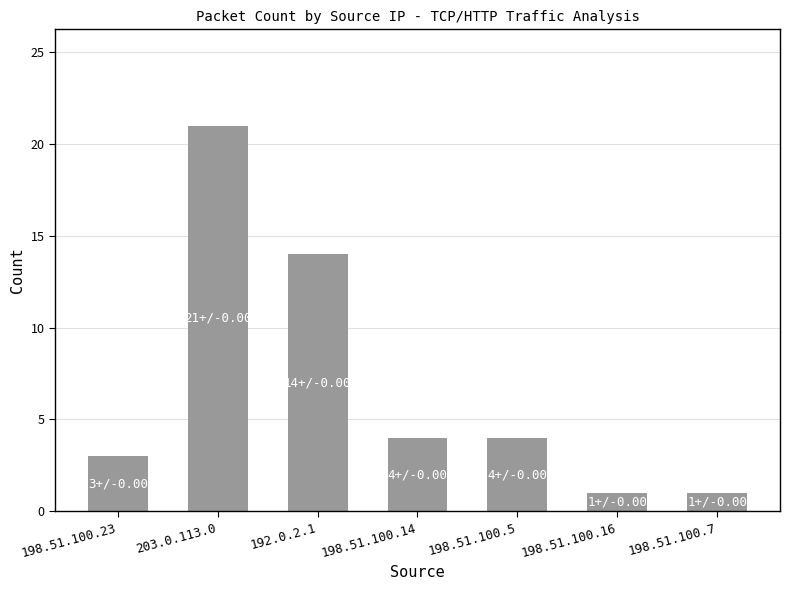

True or false: the data shows 21 at 203.0.113.0.

True